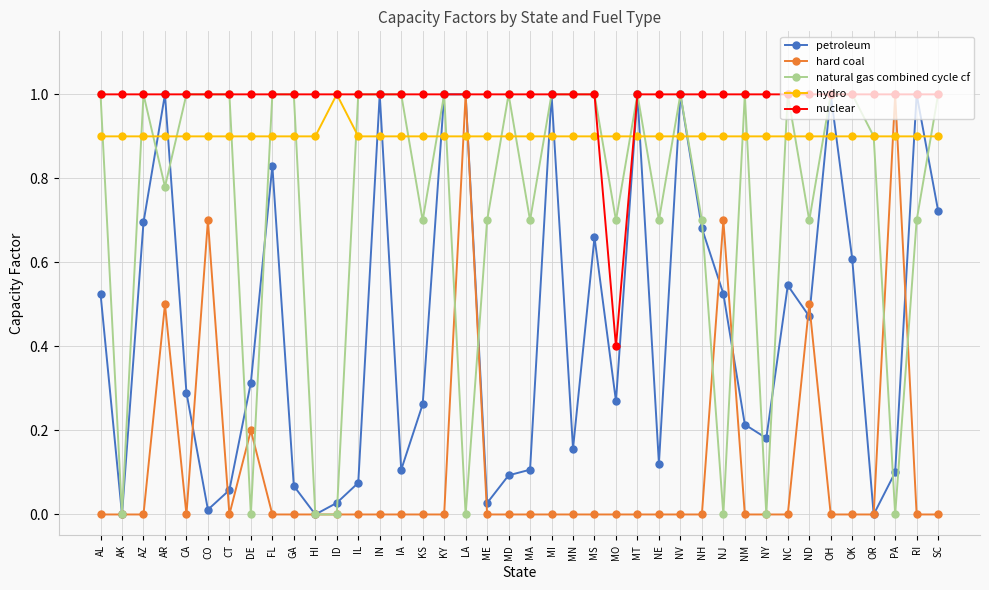

What is the maximum value for hydro?

1.0